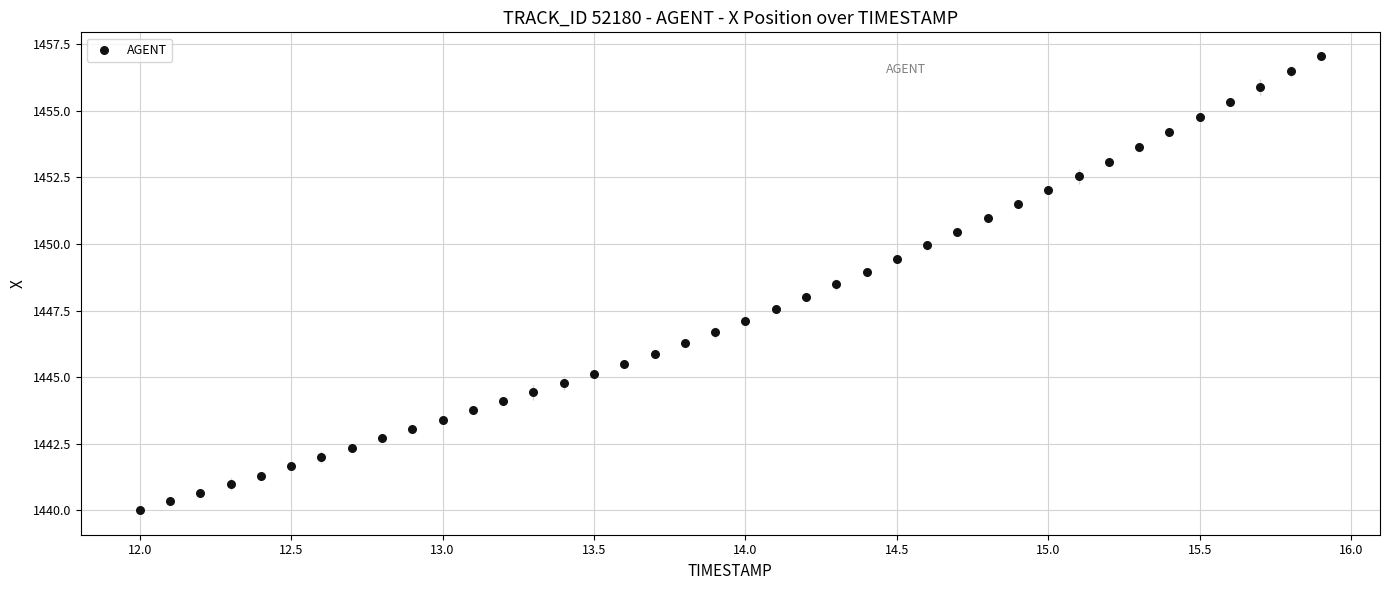

What is the range of X values (max minus min)?

3.9